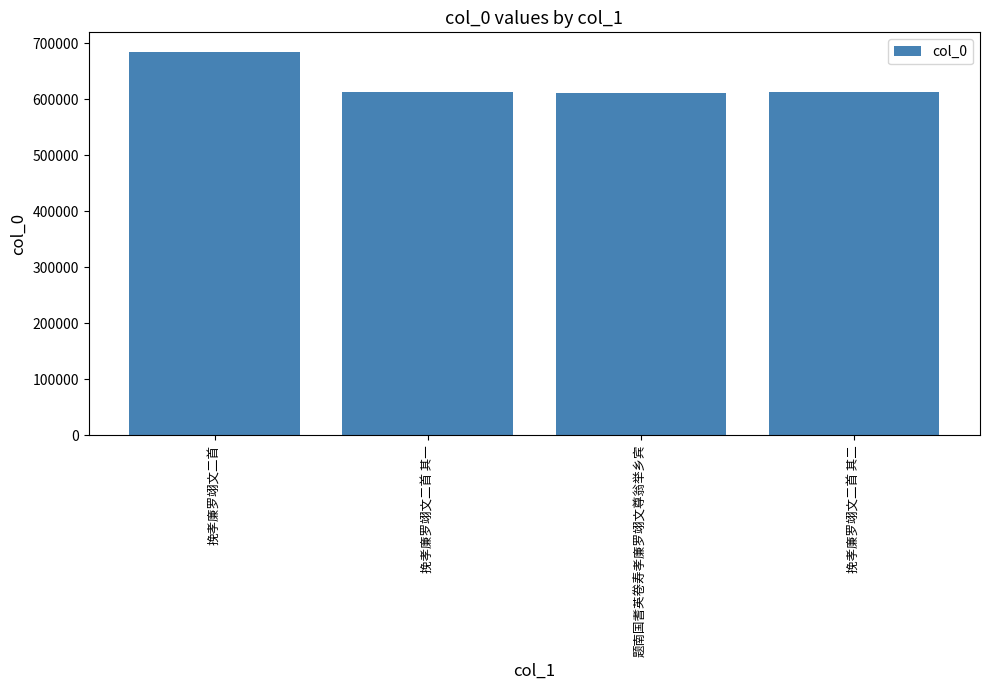

What is the greatest value displayed?

685616